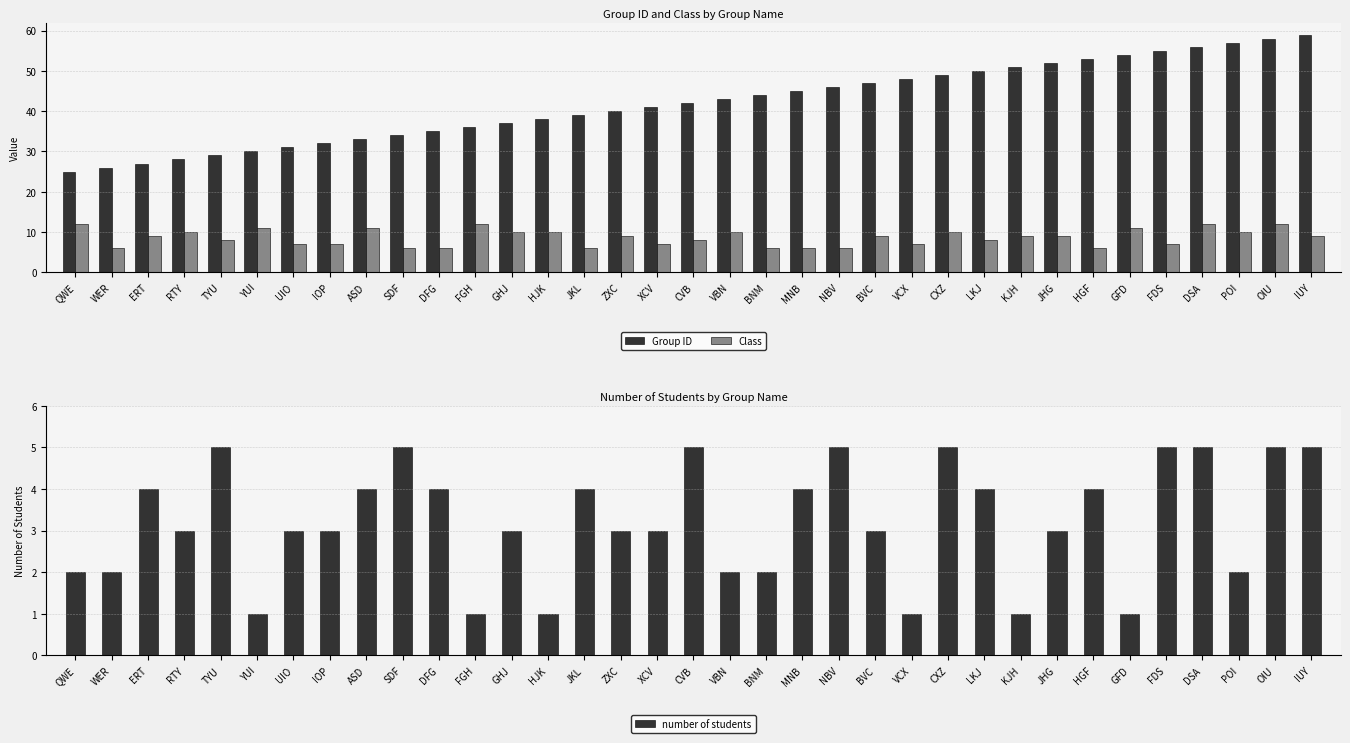

What position from the left is SDF?

10